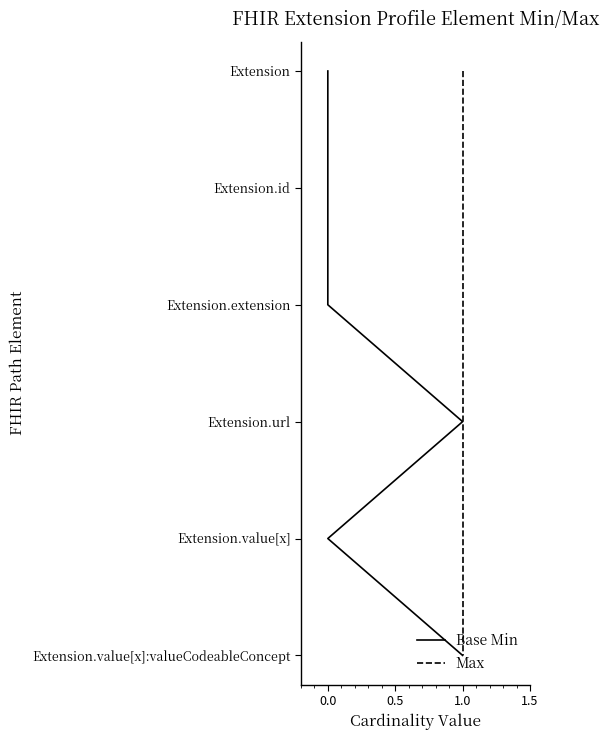

True or false: Base Min and Max intersect in this chart.

False